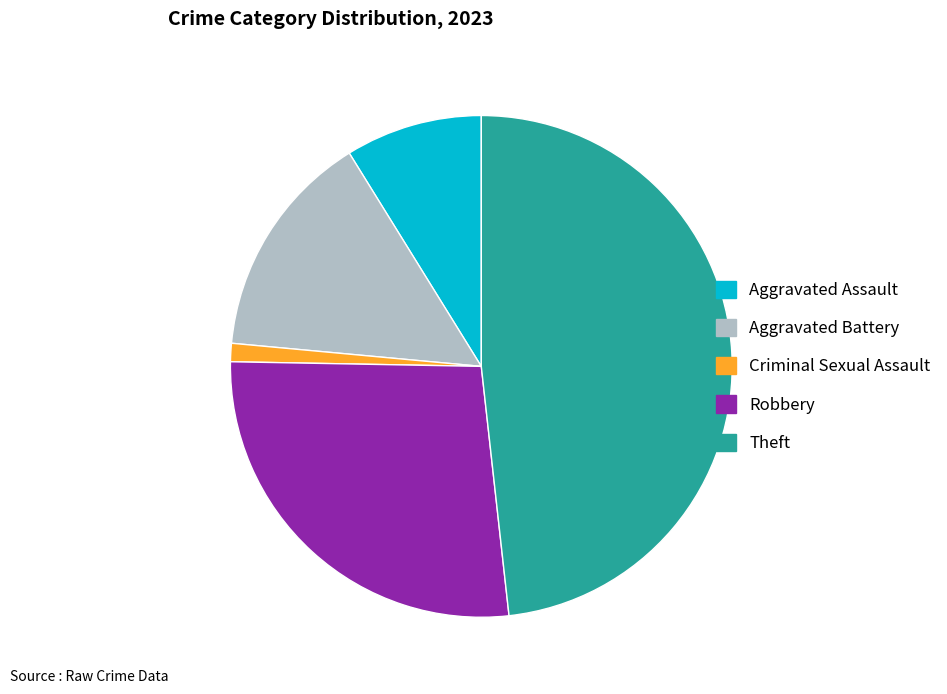

Which slice is the largest?

Theft